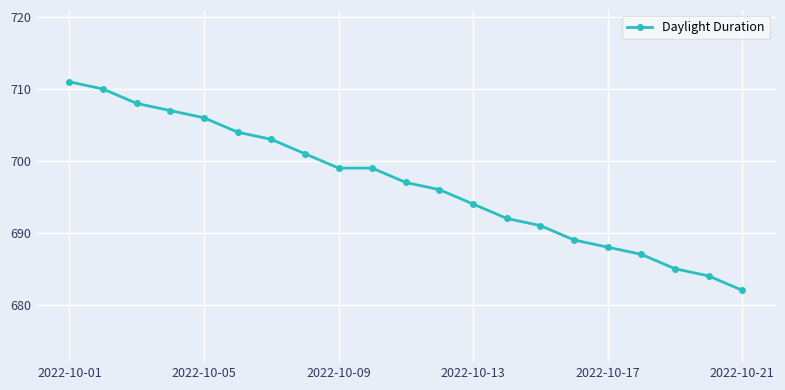

Reading left to right, what are all the values shown in this chart?

711	710	708	707	706	704	703	701	699	699	697	696	694	692	691	689	688	687	685	684	682